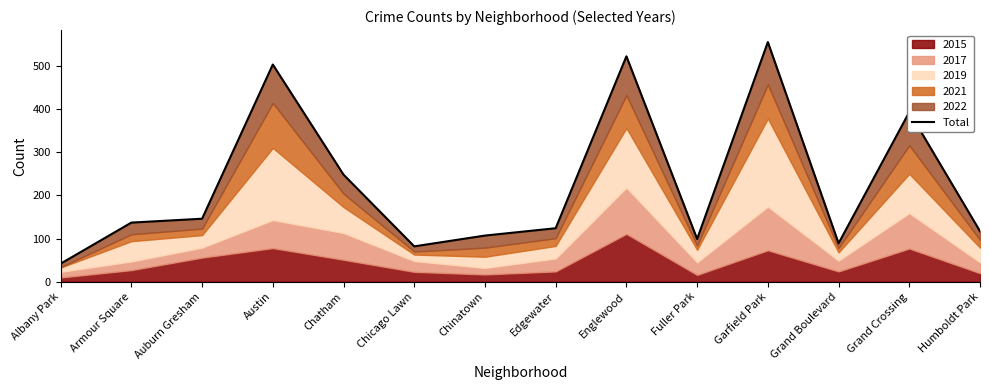

What is the difference between the maximum and second lowest values?

473